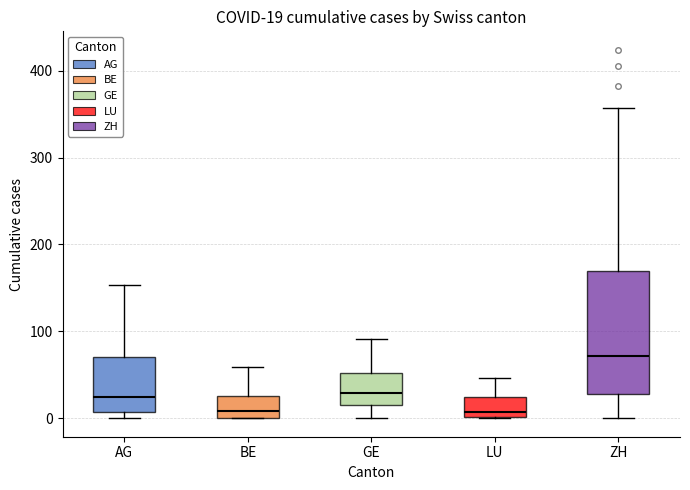

Comparing the boxes themselves (not the whiskers), which one is the tallest?

ZH